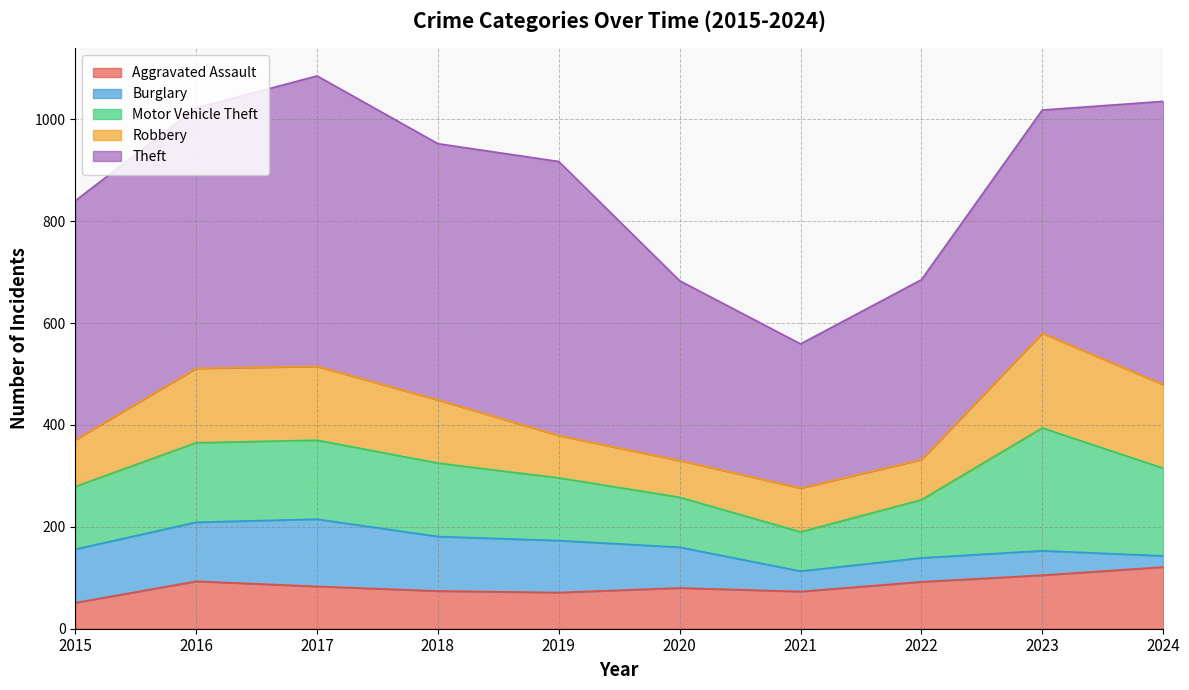

At which label is Motor Vehicle Theft closest to 159?

2016